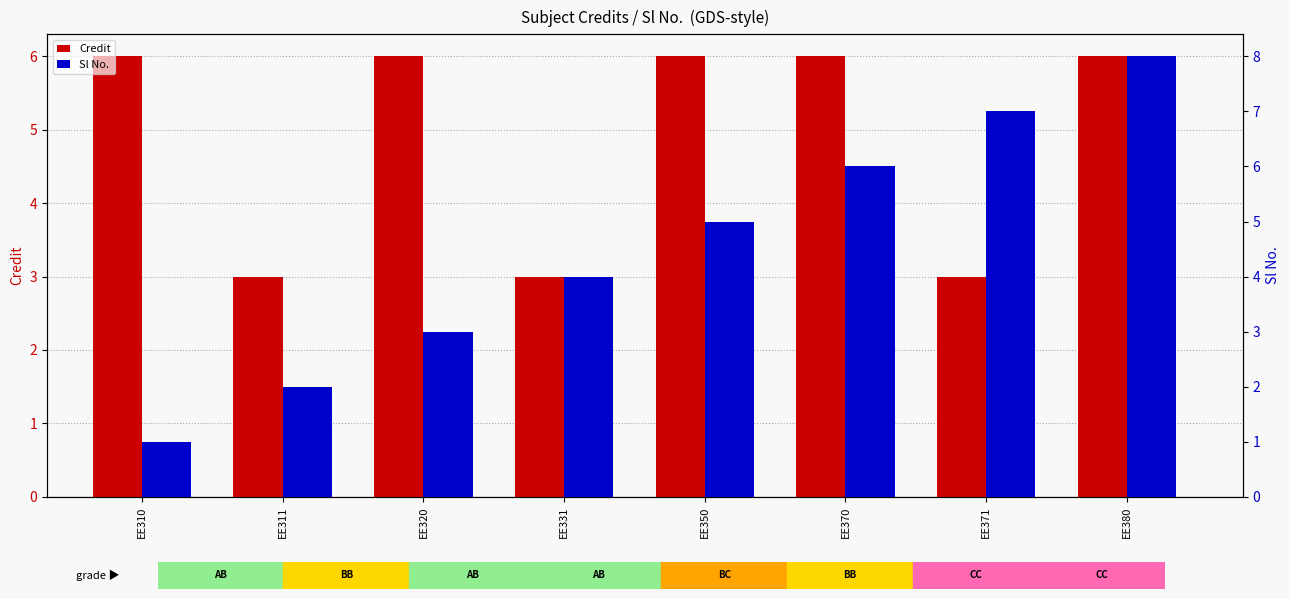

What is the minimum value shown in the chart?

1